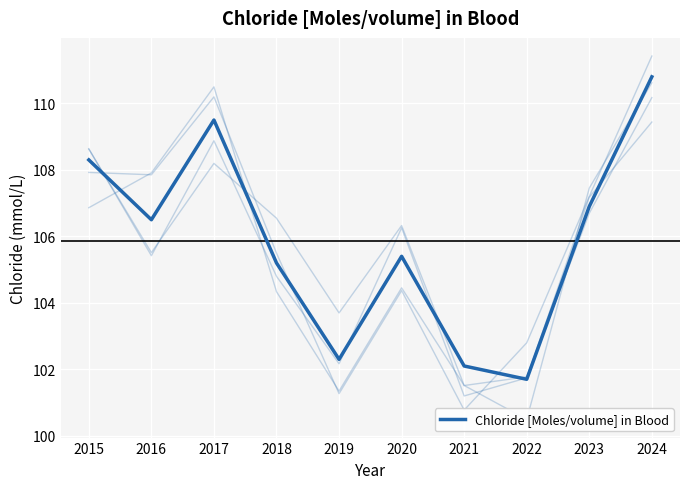

What is the value of the 8th point from the left?

101.7